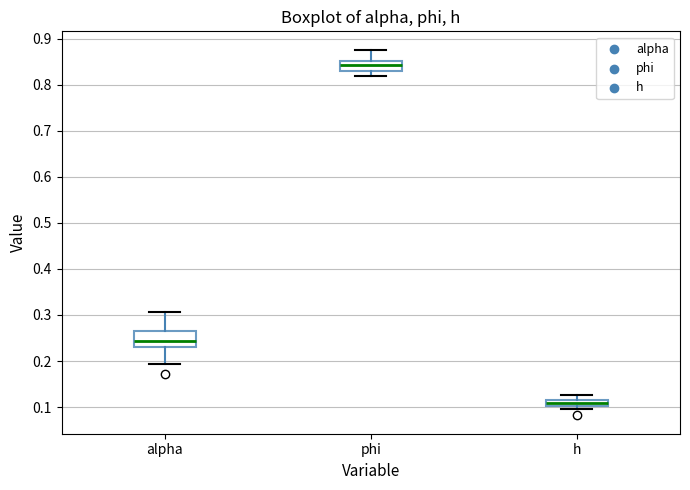

Where is the lower edge of the box for alpha on the y-axis? The values are not printed on the chart, so give them approximately, as read against the axis.

0.23